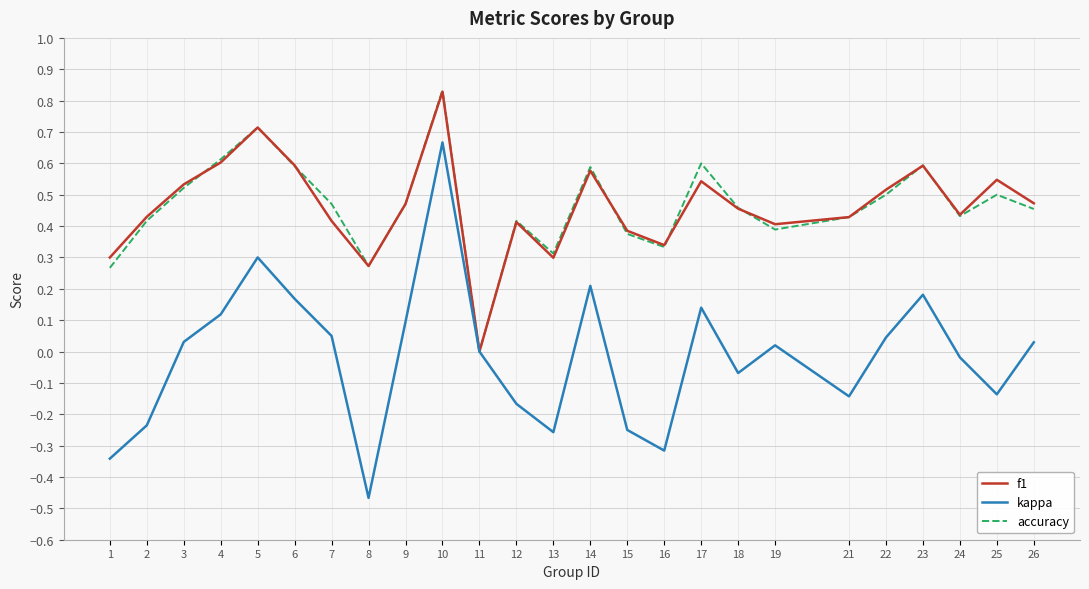

What is the total value across all series at 17?

1.3